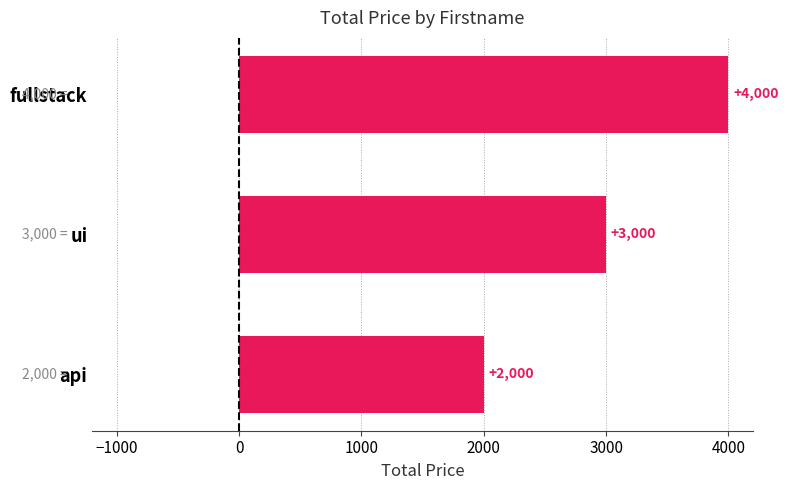

List the labels in order of value, largest first.

fullstack, ui, api